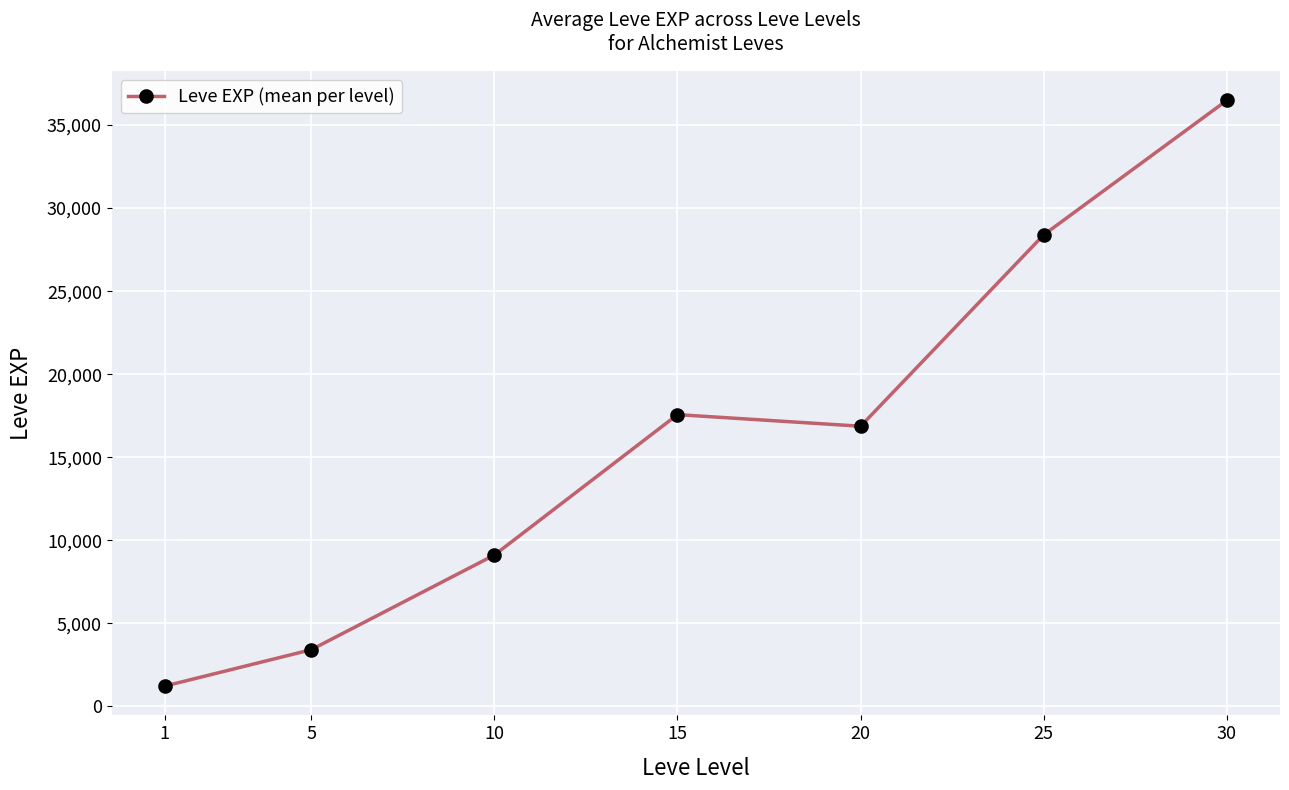

How many distinct data groups are displayed?

1